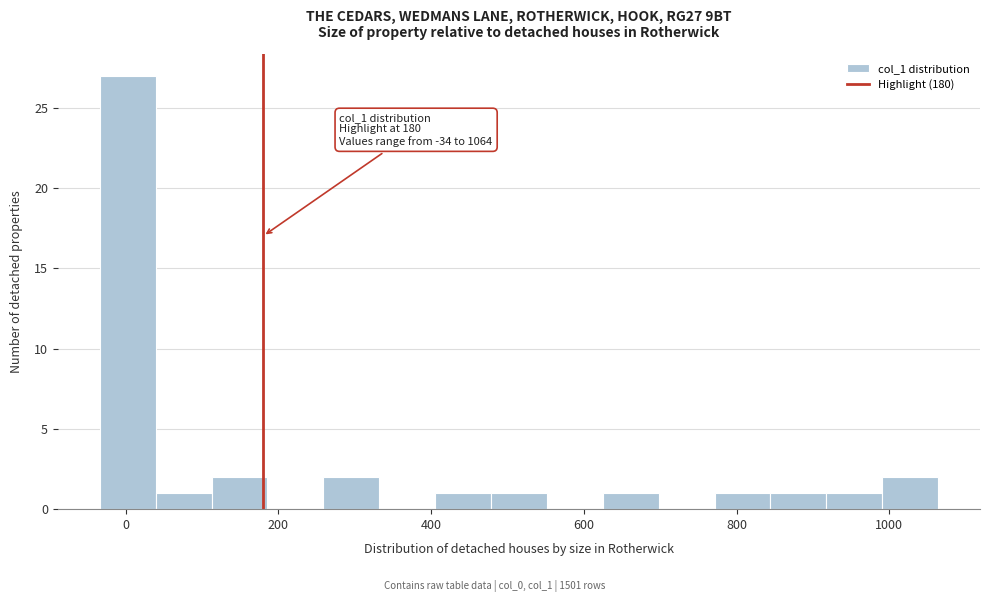

Around what value on the x-axis is the tallest bar? Give the approximate position of its centre, as read against the axis.

0